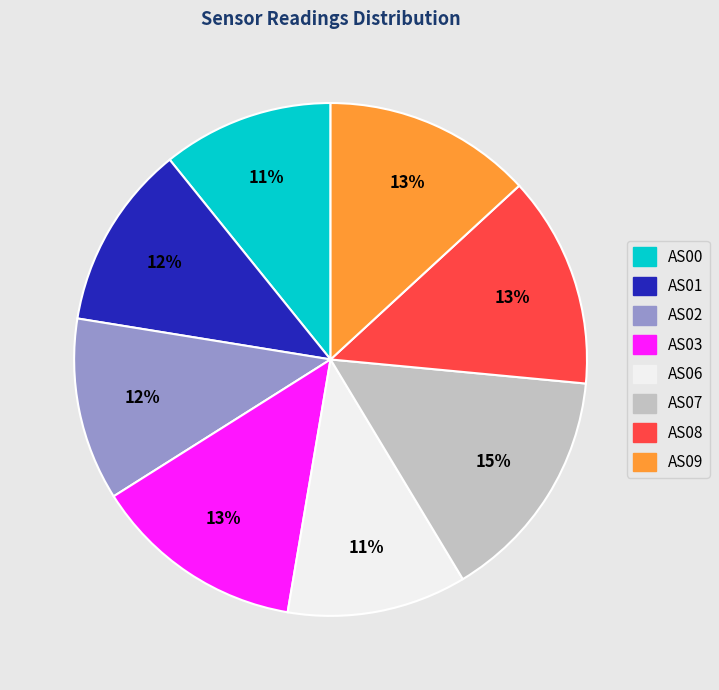

True or false: AS08 accounts for 13% of the total.

True